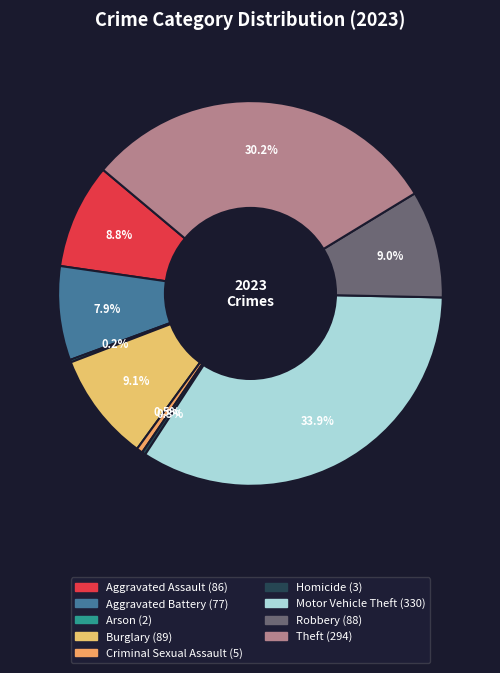

To the nearest percent, what is the average slice percentage?

11%